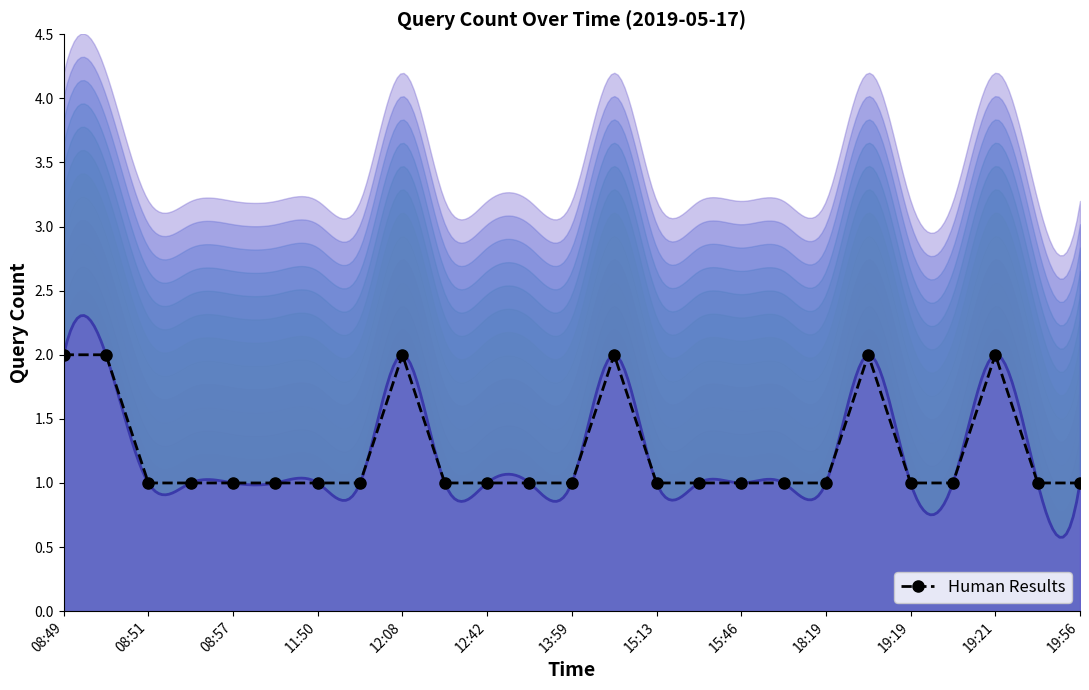

What is the ratio of the value at 22 to the value at 17?

2.0